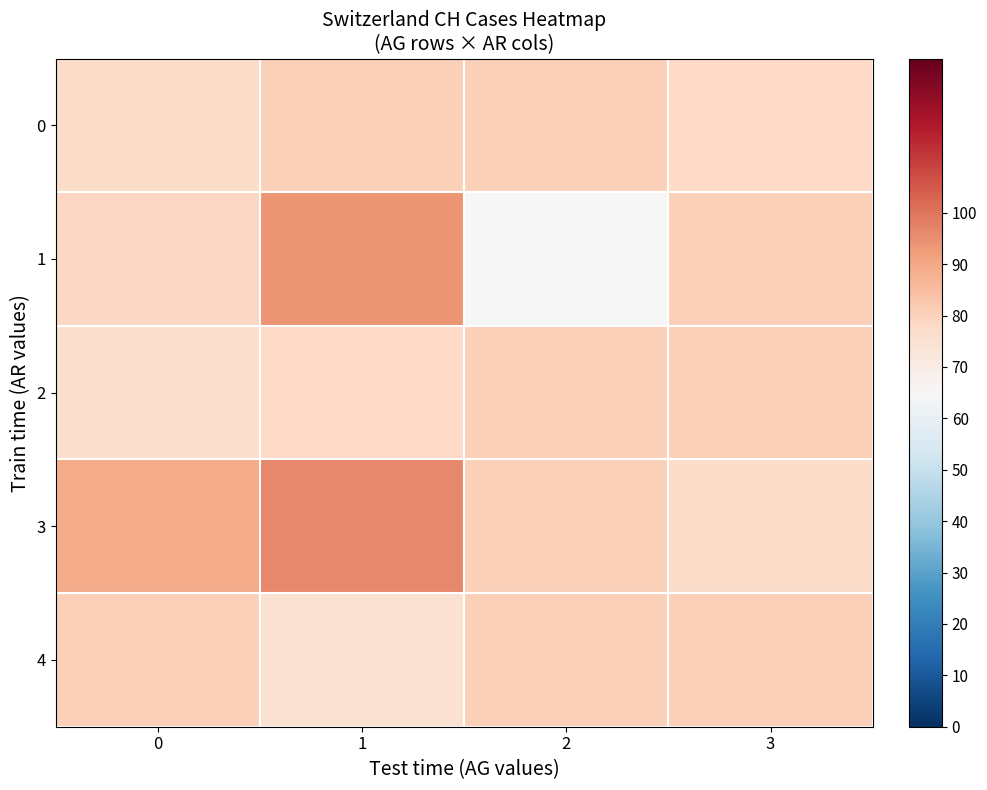

At which category is the sum across all series the highest?

1